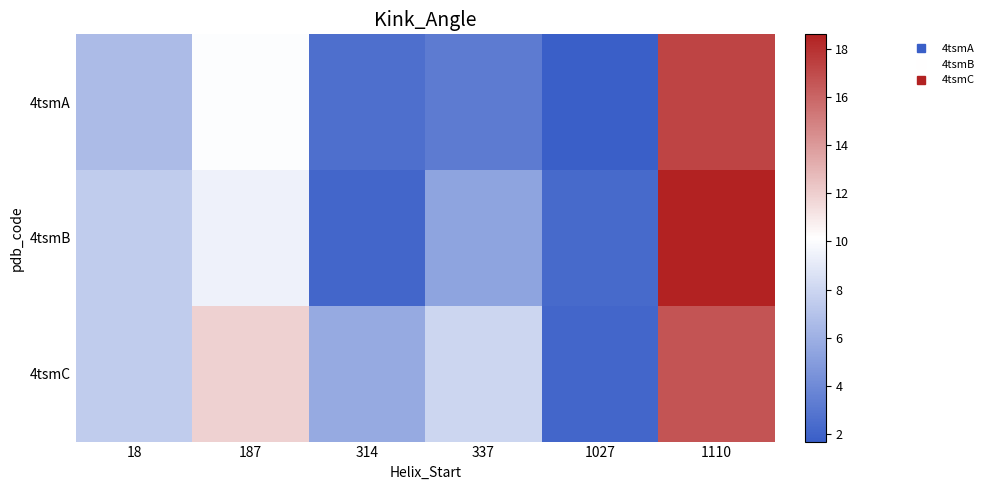

Reading left to right, list all the values displayed in this chart.

4tsmA: 18=6.6	187=10.0	314=2.5	337=3.2	1027=1.7	1110=17.3
4tsmB: 18=7.5	187=9.5	314=2.1	337=5.4	1027=2.3	1110=18.6
4tsmC: 18=7.4	187=11.9	314=5.7	337=8.0	1027=2.1	1110=16.7